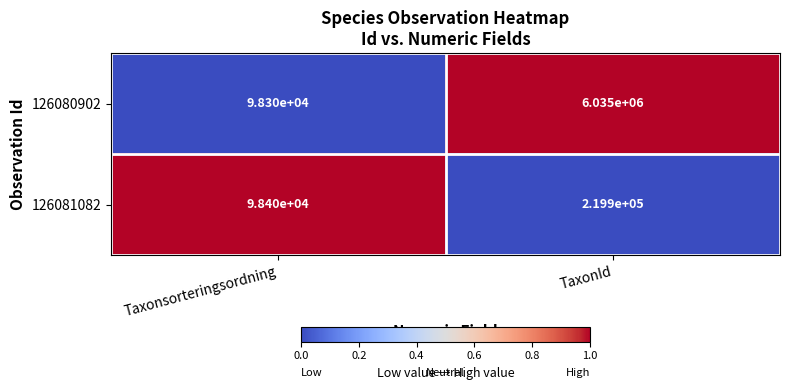

Is it true that 126080902 equals 6035000 at TaxonId?

True